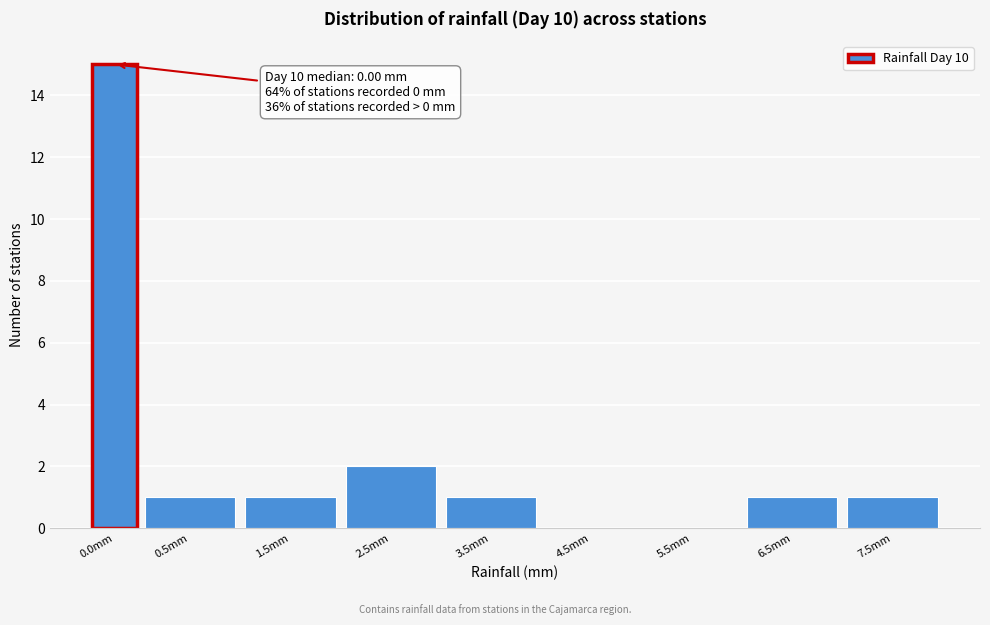

Reading right to left, what are all the values shown in this chart?

7.5mm=1	6.5mm=1	5.5mm=0	4.5mm=0	3.5mm=1	2.5mm=2	1.5mm=1	0.5mm=1	0.0mm=15